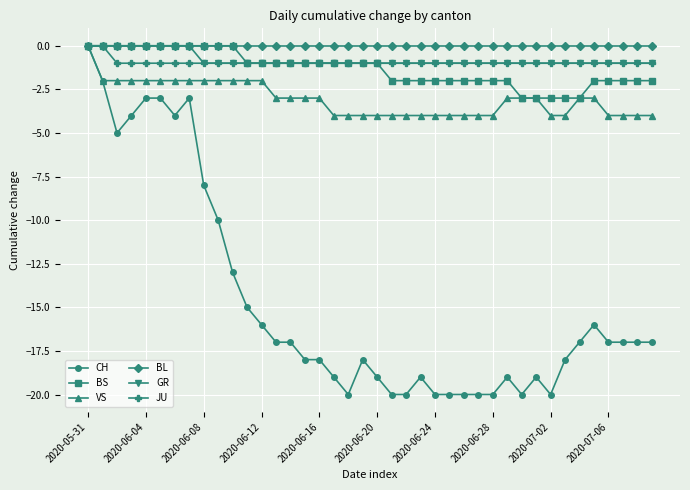

What is the value of the CH point at the 8th from the left?

-3